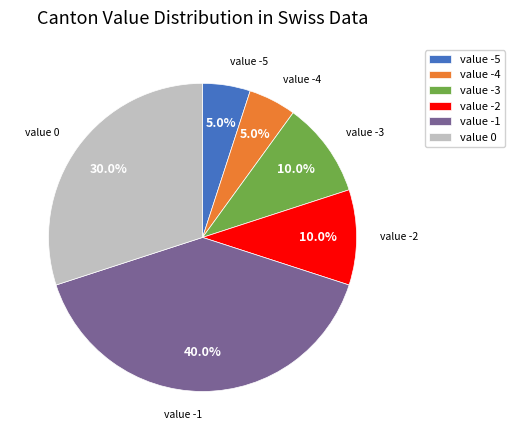

What percentage do value -5 and value -4 together represent?

10.0%